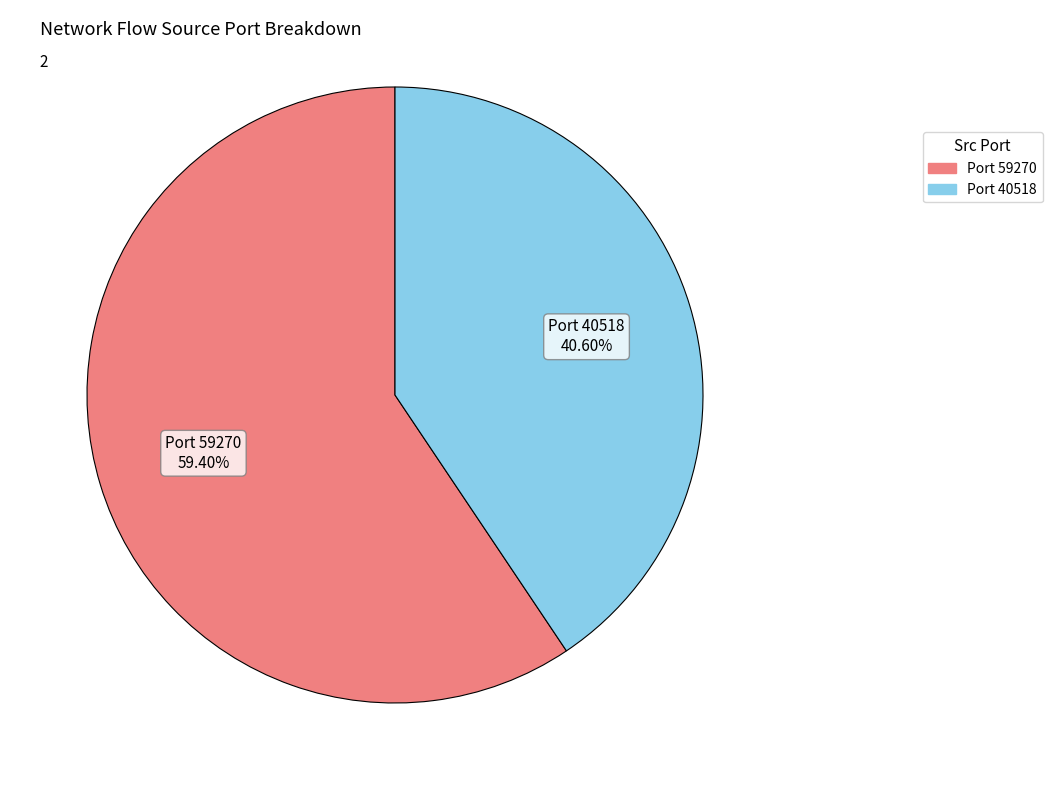

Between Port 59270 and Port 40518, which is larger?

Port 59270